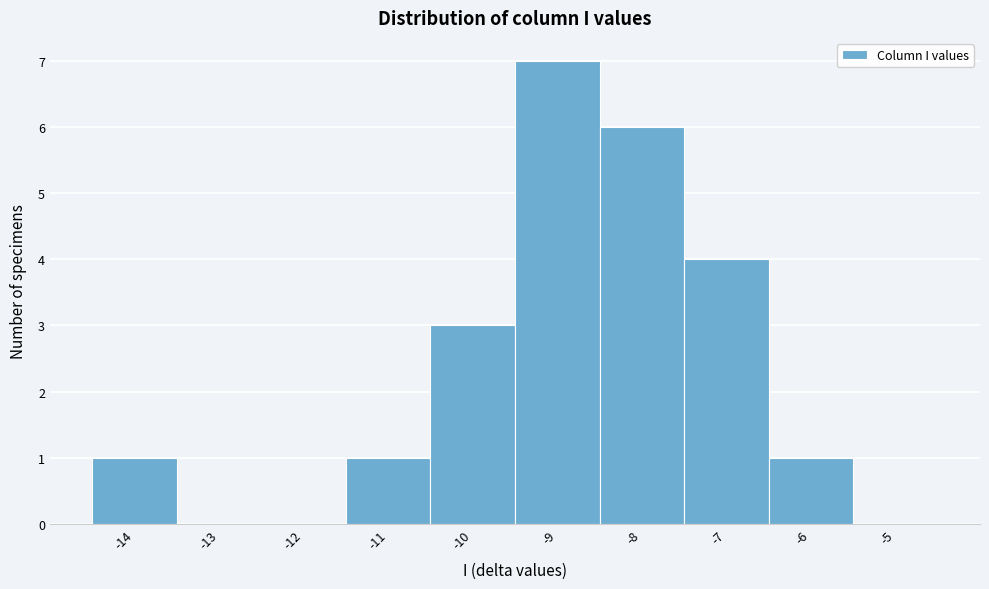

Reading left to right, what are all the values shown in this chart?

-14=1	-13=0	-12=0	-11=1	-10=3	-9=7	-8=6	-7=4	-6=1	-5=0